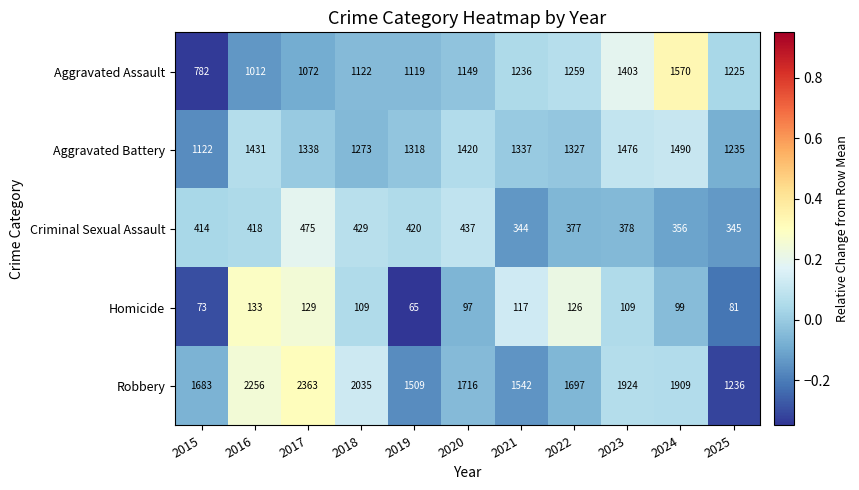

What is the spread (max minus min) of values at 2023?

1815